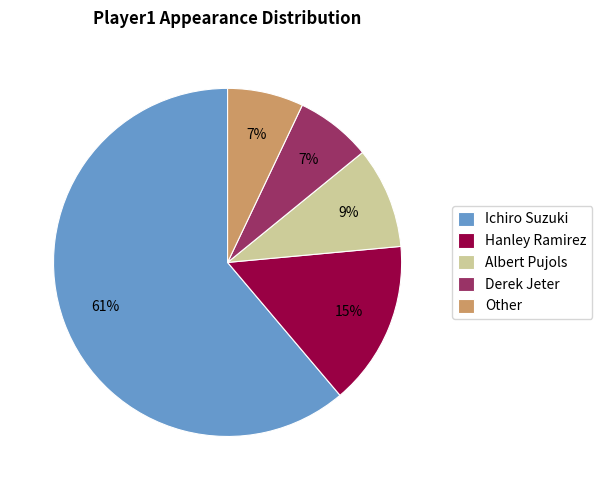

How many slices are in this pie chart?

5